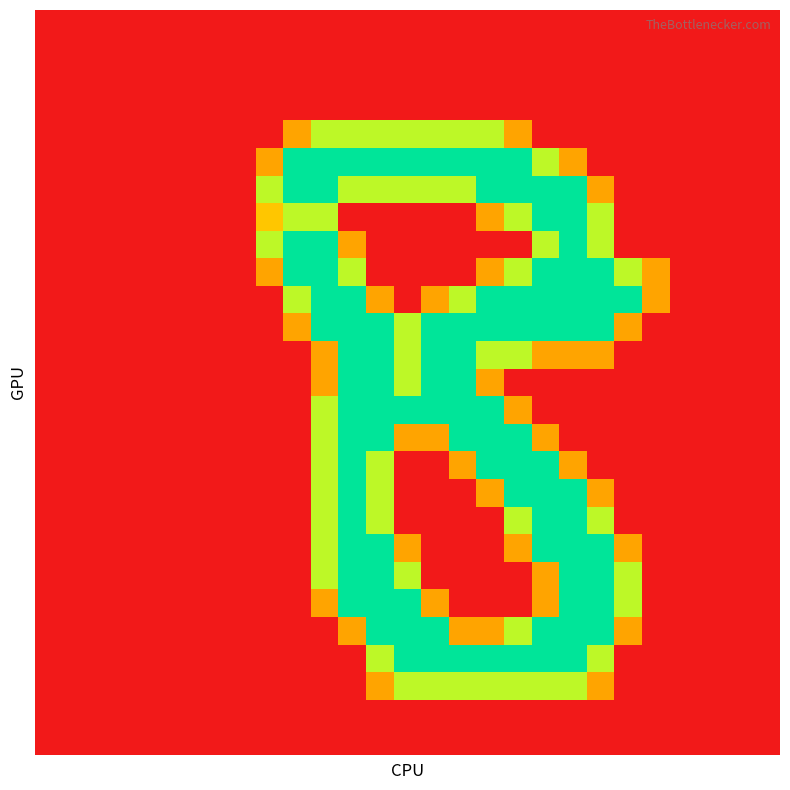

How many series are shown in this chart?

27